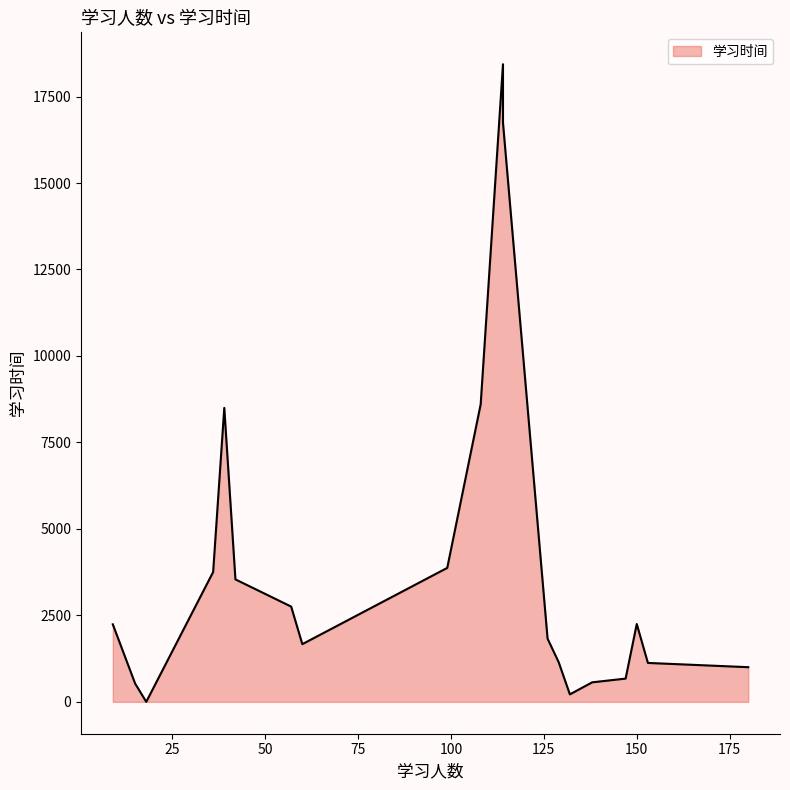

The value at 114 is 31849. True or false?

False